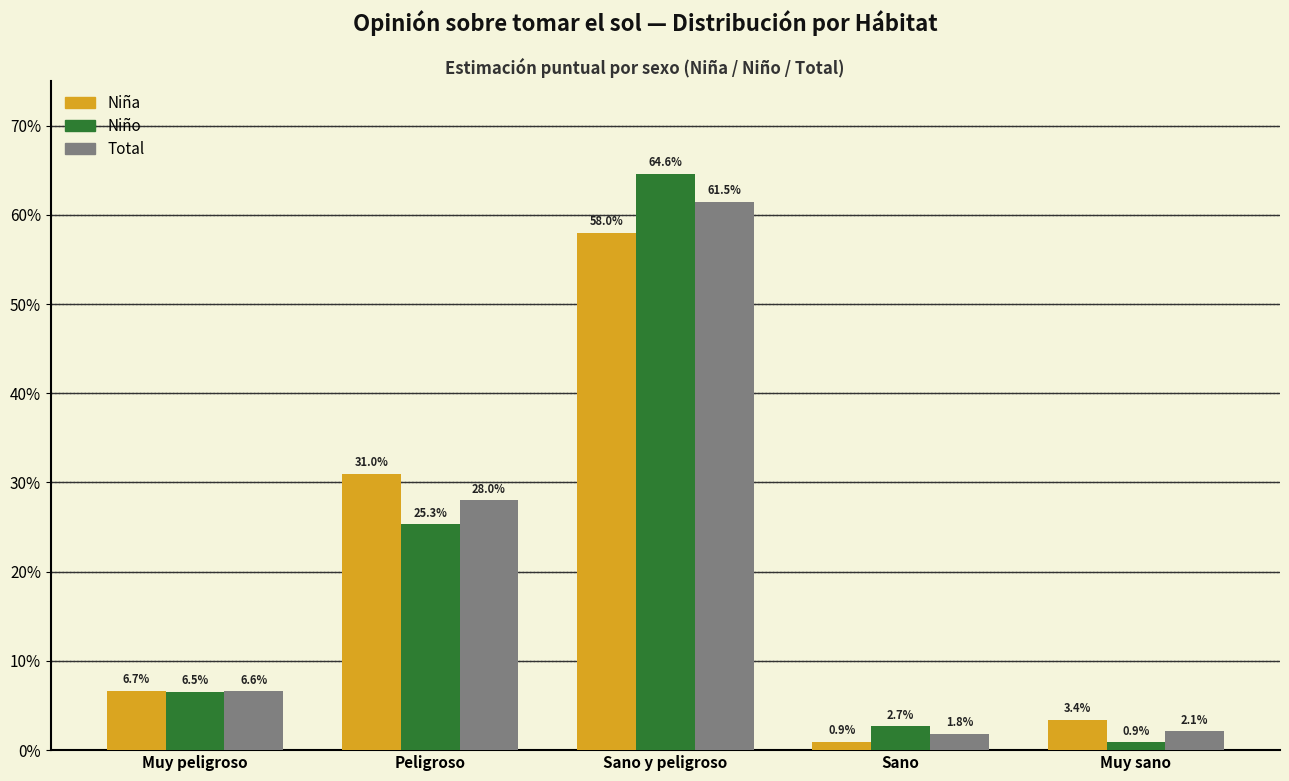

At which category is the sum across all series the highest?

Sano y peligroso